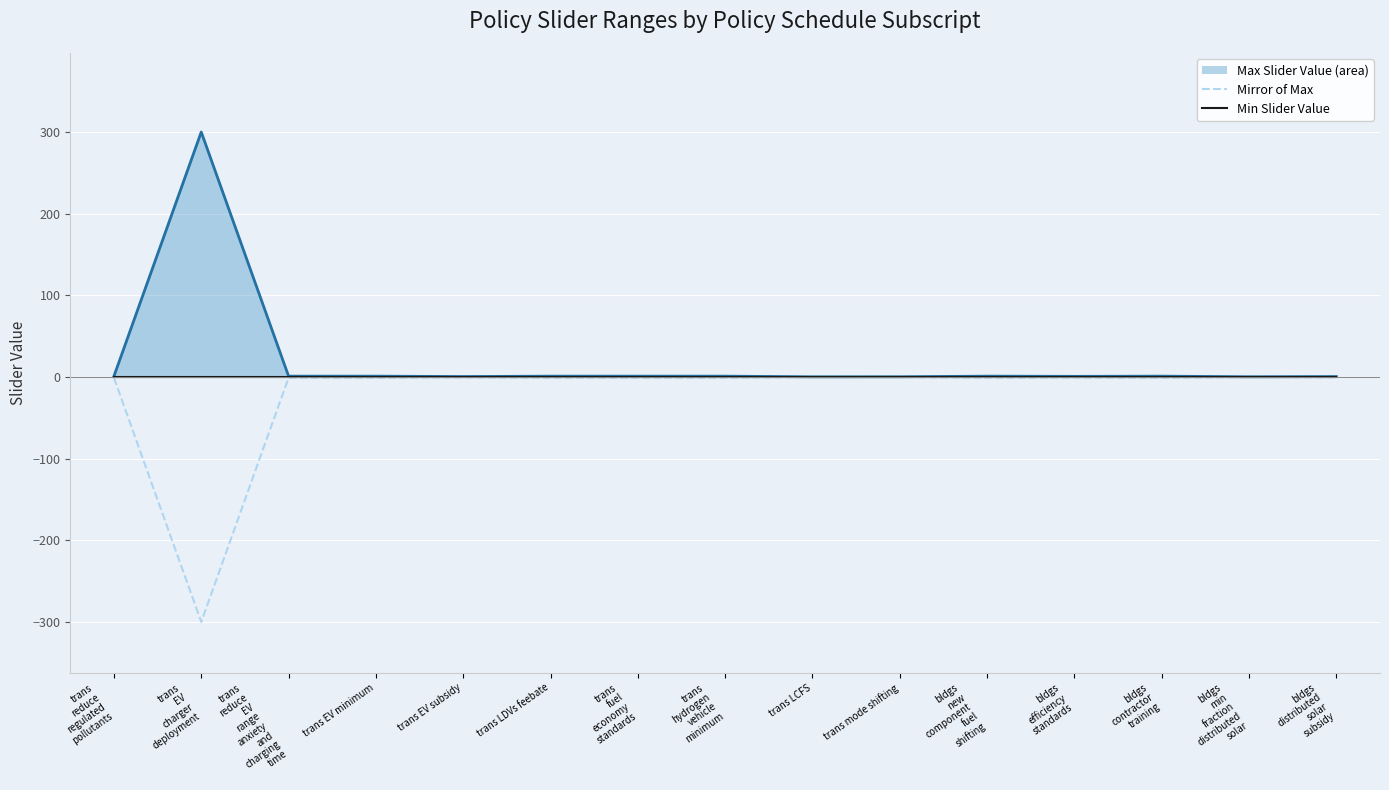

Is the value of Min Slider Value at trans LDVs feebate greater than the value of Max Slider Value (line) at trans LCFS?

No